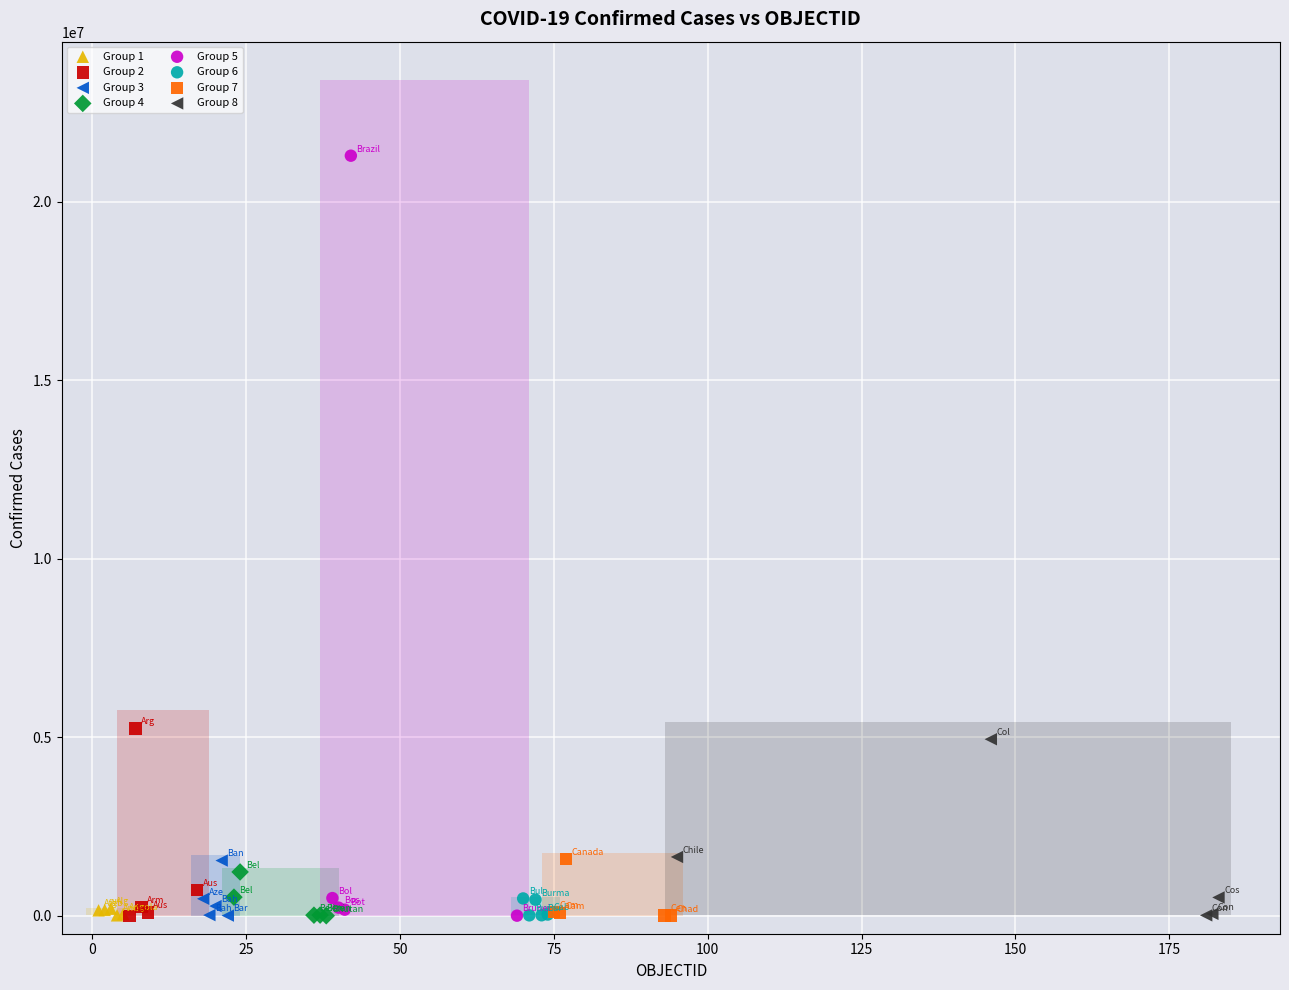

Which series contains the highest Y value?

Group 5